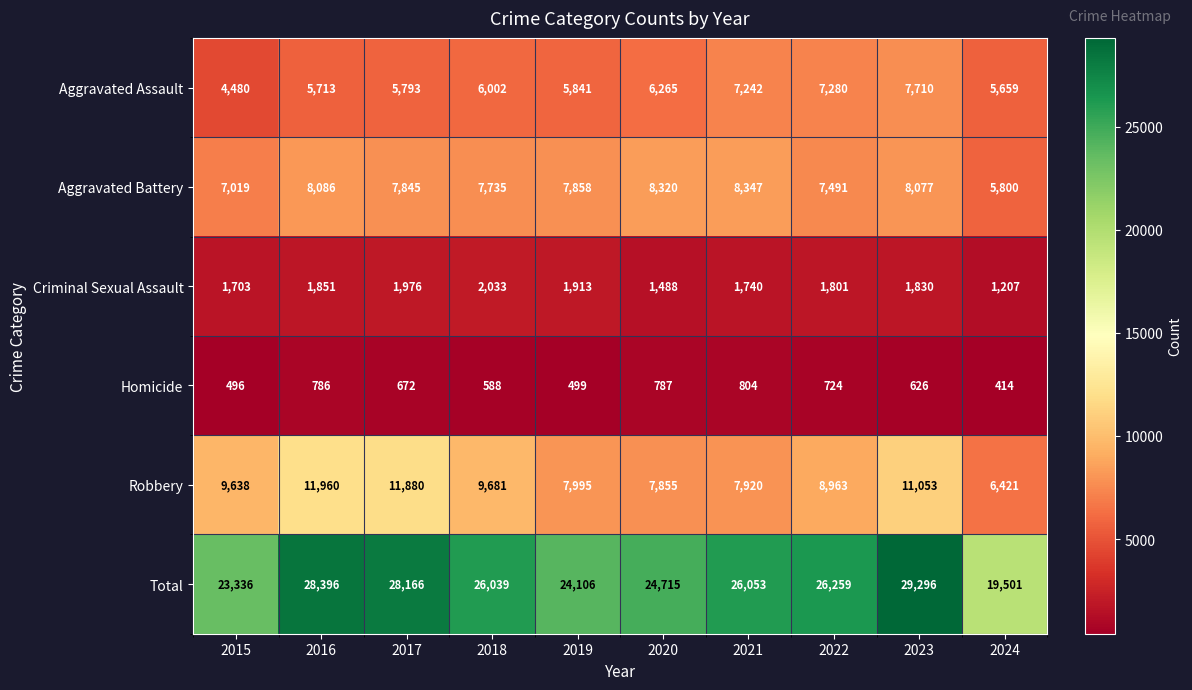

At 2015, list the series in order from smallest to largest.

Homicide, Criminal Sexual Assault, Aggravated Assault, Aggravated Battery, Robbery, Total